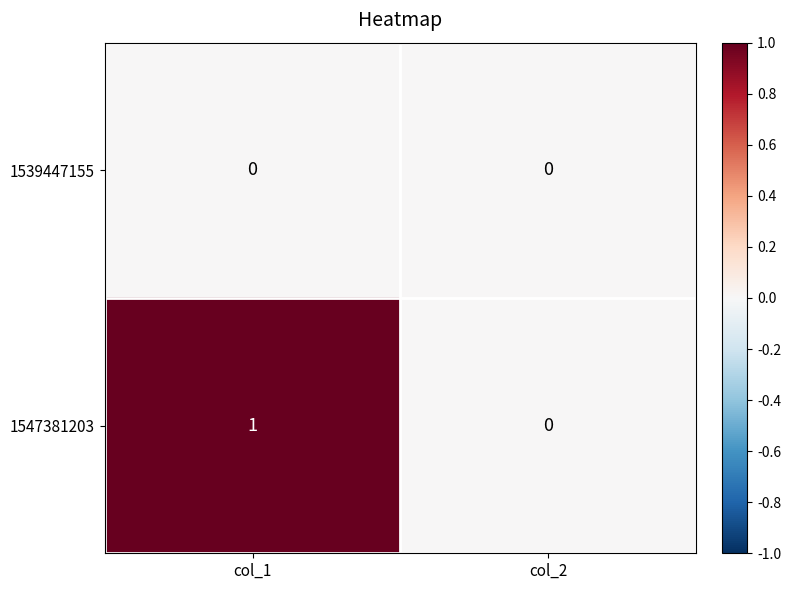

At which category is the sum across all series the highest?

col_1